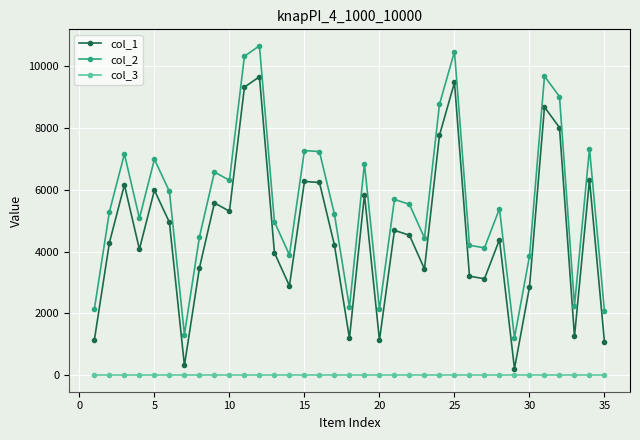

How many values in the col_1 series are below 4389?

17